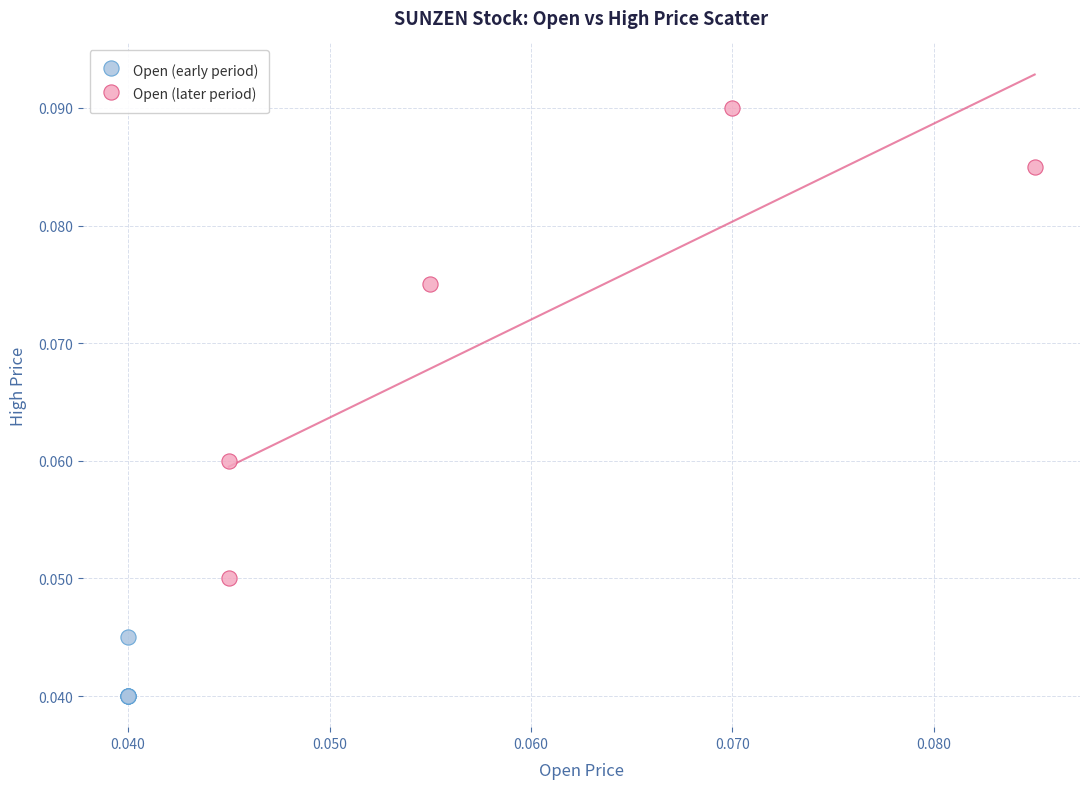

Which series reaches the maximum Y coordinate?

Open (later period)